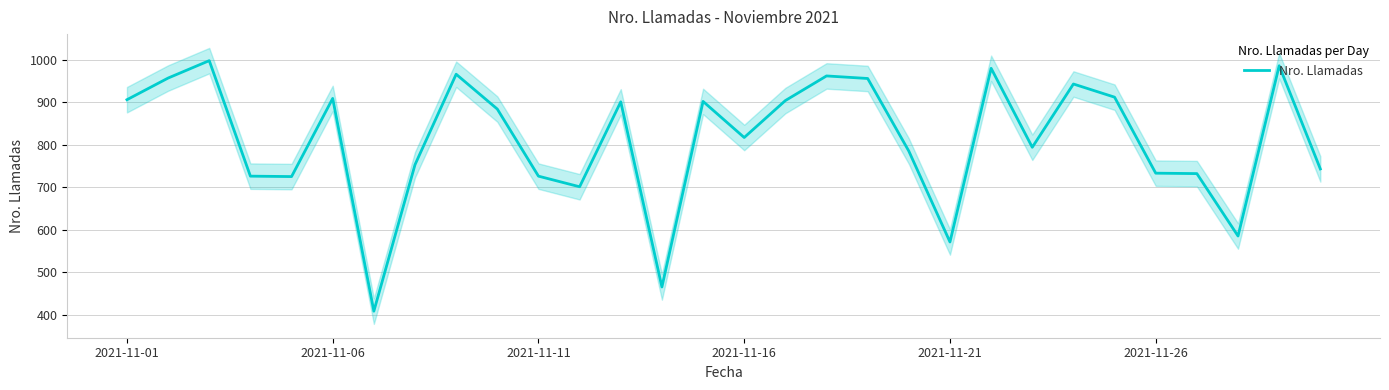

What is the minimum value shown in the chart?

408